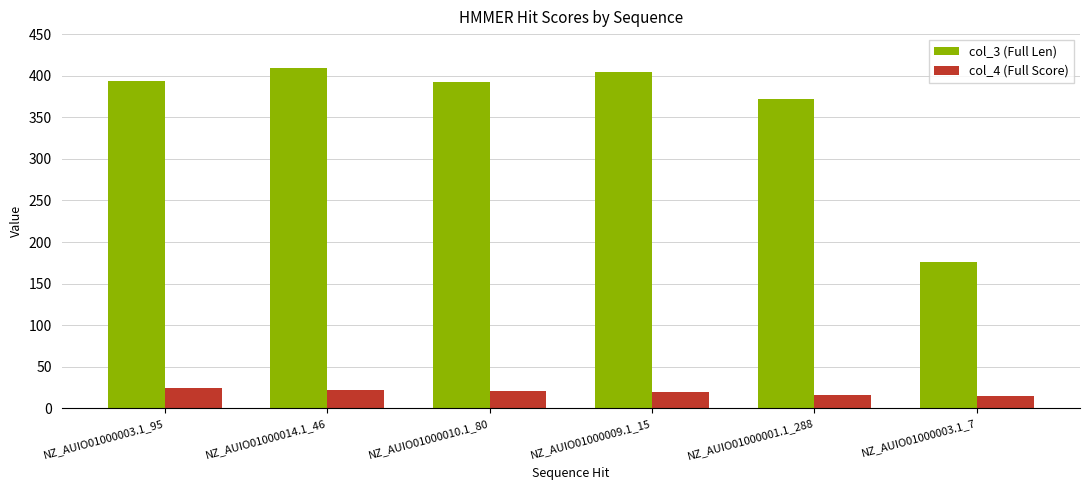

At NZ_AUIO01000009.1_15, list the series in order from largest to smallest.

col_3 (Full Len), col_4 (Full Score)